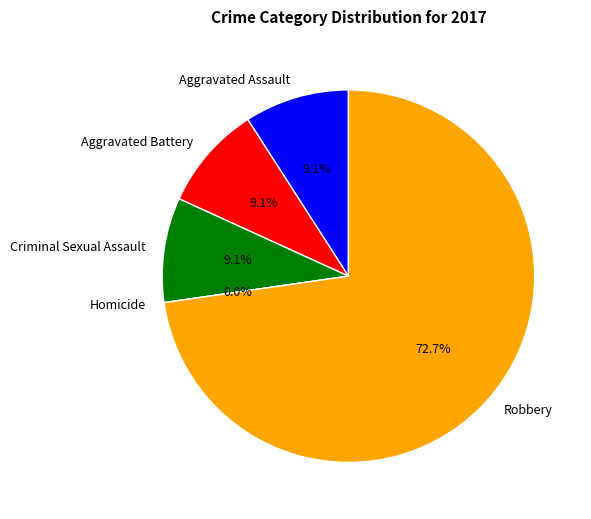

Do Robbery and Aggravated Battery together represent more than half of the pie?

Yes